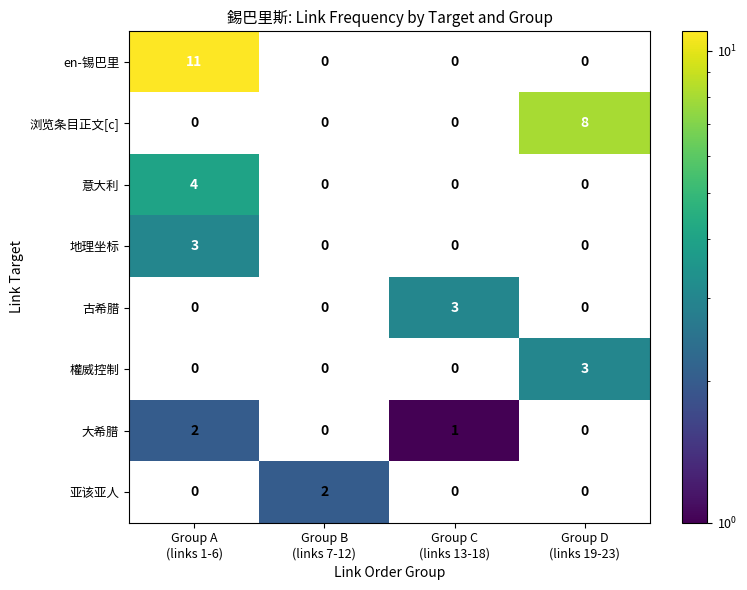

Which series has the largest total across all categories?

en-锡巴里